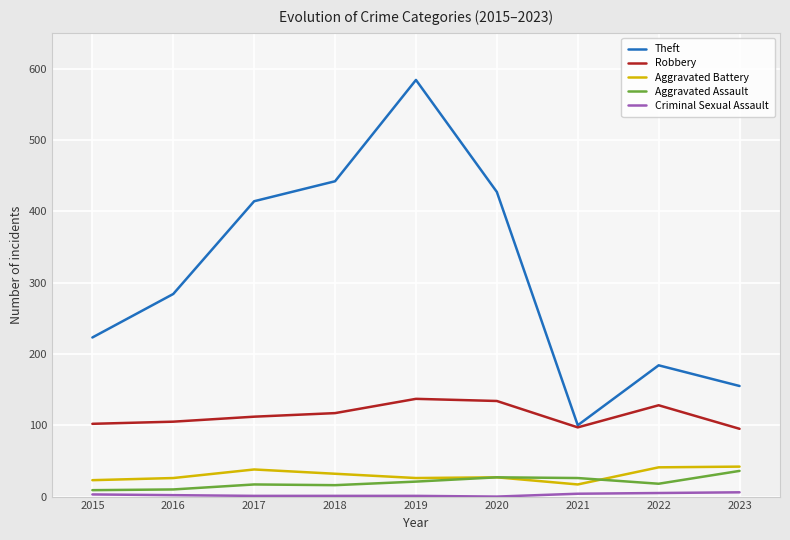

What is the difference between the Aggravated Assault values at 2020 and 2021?

1